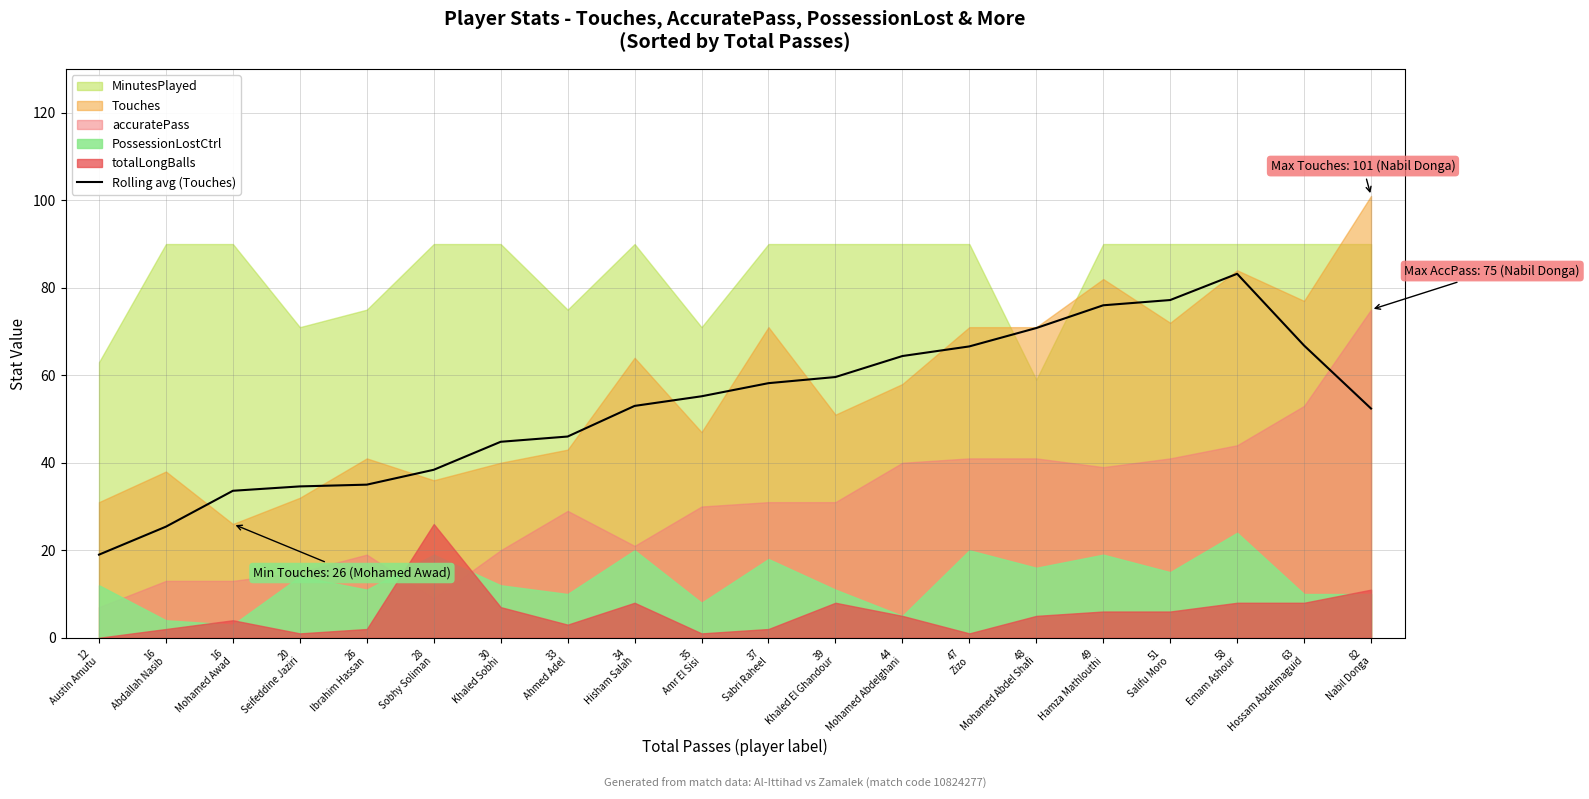

How many categories are shown in the chart?

20